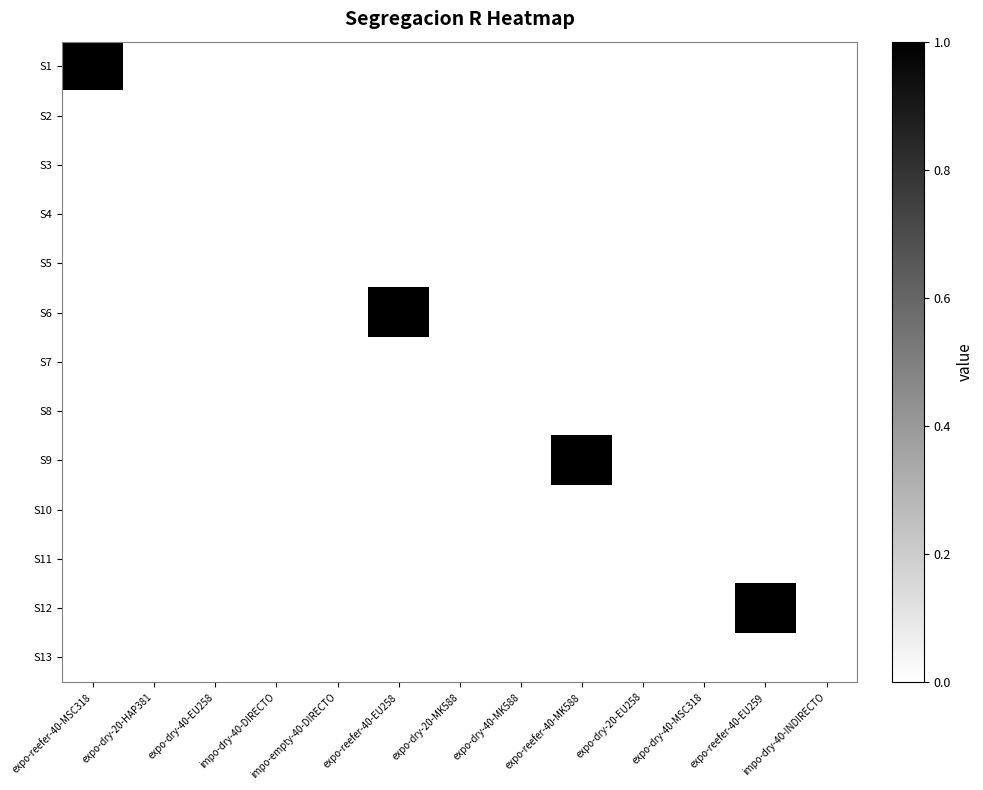

Reading left to right, what are all the values shown in this chart?

S1: expo-reefer-40-MSC318=1	expo-dry-20-HAP381=0	expo-dry-40-EU258=0	impo-dry-40-DIRECTO=0	impo-empty-40-DIRECTO=0	expo-reefer-40-EU258=0	expo-dry-20-MK588=0	expo-dry-40-MK588=0	expo-reefer-40-MK588=0	expo-dry-20-EU258=0	expo-dry-40-MSC318=0	expo-reefer-40-EU259=0	impo-dry-40-INDIRECTO=0
S2: expo-reefer-40-MSC318=0	expo-dry-20-HAP381=0	expo-dry-40-EU258=0	impo-dry-40-DIRECTO=0	impo-empty-40-DIRECTO=0	expo-reefer-40-EU258=0	expo-dry-20-MK588=0	expo-dry-40-MK588=0	expo-reefer-40-MK588=0	expo-dry-20-EU258=0	expo-dry-40-MSC318=0	expo-reefer-40-EU259=0	impo-dry-40-INDIRECTO=0
S3: expo-reefer-40-MSC318=0	expo-dry-20-HAP381=0	expo-dry-40-EU258=0	impo-dry-40-DIRECTO=0	impo-empty-40-DIRECTO=0	expo-reefer-40-EU258=0	expo-dry-20-MK588=0	expo-dry-40-MK588=0	expo-reefer-40-MK588=0	expo-dry-20-EU258=0	expo-dry-40-MSC318=0	expo-reefer-40-EU259=0	impo-dry-40-INDIRECTO=0
S4: expo-reefer-40-MSC318=0	expo-dry-20-HAP381=0	expo-dry-40-EU258=0	impo-dry-40-DIRECTO=0	impo-empty-40-DIRECTO=0	expo-reefer-40-EU258=0	expo-dry-20-MK588=0	expo-dry-40-MK588=0	expo-reefer-40-MK588=0	expo-dry-20-EU258=0	expo-dry-40-MSC318=0	expo-reefer-40-EU259=0	impo-dry-40-INDIRECTO=0
S5: expo-reefer-40-MSC318=0	expo-dry-20-HAP381=0	expo-dry-40-EU258=0	impo-dry-40-DIRECTO=0	impo-empty-40-DIRECTO=0	expo-reefer-40-EU258=0	expo-dry-20-MK588=0	expo-dry-40-MK588=0	expo-reefer-40-MK588=0	expo-dry-20-EU258=0	expo-dry-40-MSC318=0	expo-reefer-40-EU259=0	impo-dry-40-INDIRECTO=0
S6: expo-reefer-40-MSC318=0	expo-dry-20-HAP381=0	expo-dry-40-EU258=0	impo-dry-40-DIRECTO=0	impo-empty-40-DIRECTO=0	expo-reefer-40-EU258=1	expo-dry-20-MK588=0	expo-dry-40-MK588=0	expo-reefer-40-MK588=0	expo-dry-20-EU258=0	expo-dry-40-MSC318=0	expo-reefer-40-EU259=0	impo-dry-40-INDIRECTO=0
S7: expo-reefer-40-MSC318=0	expo-dry-20-HAP381=0	expo-dry-40-EU258=0	impo-dry-40-DIRECTO=0	impo-empty-40-DIRECTO=0	expo-reefer-40-EU258=0	expo-dry-20-MK588=0	expo-dry-40-MK588=0	expo-reefer-40-MK588=0	expo-dry-20-EU258=0	expo-dry-40-MSC318=0	expo-reefer-40-EU259=0	impo-dry-40-INDIRECTO=0
S8: expo-reefer-40-MSC318=0	expo-dry-20-HAP381=0	expo-dry-40-EU258=0	impo-dry-40-DIRECTO=0	impo-empty-40-DIRECTO=0	expo-reefer-40-EU258=0	expo-dry-20-MK588=0	expo-dry-40-MK588=0	expo-reefer-40-MK588=0	expo-dry-20-EU258=0	expo-dry-40-MSC318=0	expo-reefer-40-EU259=0	impo-dry-40-INDIRECTO=0
S9: expo-reefer-40-MSC318=0	expo-dry-20-HAP381=0	expo-dry-40-EU258=0	impo-dry-40-DIRECTO=0	impo-empty-40-DIRECTO=0	expo-reefer-40-EU258=0	expo-dry-20-MK588=0	expo-dry-40-MK588=0	expo-reefer-40-MK588=1	expo-dry-20-EU258=0	expo-dry-40-MSC318=0	expo-reefer-40-EU259=0	impo-dry-40-INDIRECTO=0
S10: expo-reefer-40-MSC318=0	expo-dry-20-HAP381=0	expo-dry-40-EU258=0	impo-dry-40-DIRECTO=0	impo-empty-40-DIRECTO=0	expo-reefer-40-EU258=0	expo-dry-20-MK588=0	expo-dry-40-MK588=0	expo-reefer-40-MK588=0	expo-dry-20-EU258=0	expo-dry-40-MSC318=0	expo-reefer-40-EU259=0	impo-dry-40-INDIRECTO=0
S11: expo-reefer-40-MSC318=0	expo-dry-20-HAP381=0	expo-dry-40-EU258=0	impo-dry-40-DIRECTO=0	impo-empty-40-DIRECTO=0	expo-reefer-40-EU258=0	expo-dry-20-MK588=0	expo-dry-40-MK588=0	expo-reefer-40-MK588=0	expo-dry-20-EU258=0	expo-dry-40-MSC318=0	expo-reefer-40-EU259=0	impo-dry-40-INDIRECTO=0
S12: expo-reefer-40-MSC318=0	expo-dry-20-HAP381=0	expo-dry-40-EU258=0	impo-dry-40-DIRECTO=0	impo-empty-40-DIRECTO=0	expo-reefer-40-EU258=0	expo-dry-20-MK588=0	expo-dry-40-MK588=0	expo-reefer-40-MK588=0	expo-dry-20-EU258=0	expo-dry-40-MSC318=0	expo-reefer-40-EU259=1	impo-dry-40-INDIRECTO=0
S13: expo-reefer-40-MSC318=0	expo-dry-20-HAP381=0	expo-dry-40-EU258=0	impo-dry-40-DIRECTO=0	impo-empty-40-DIRECTO=0	expo-reefer-40-EU258=0	expo-dry-20-MK588=0	expo-dry-40-MK588=0	expo-reefer-40-MK588=0	expo-dry-20-EU258=0	expo-dry-40-MSC318=0	expo-reefer-40-EU259=0	impo-dry-40-INDIRECTO=0